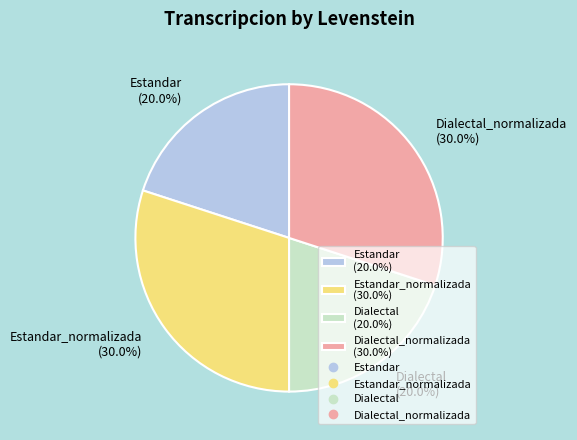

What percentage do Dialectal (20.0%) and Estandar (20.0%) together represent?

40.0%